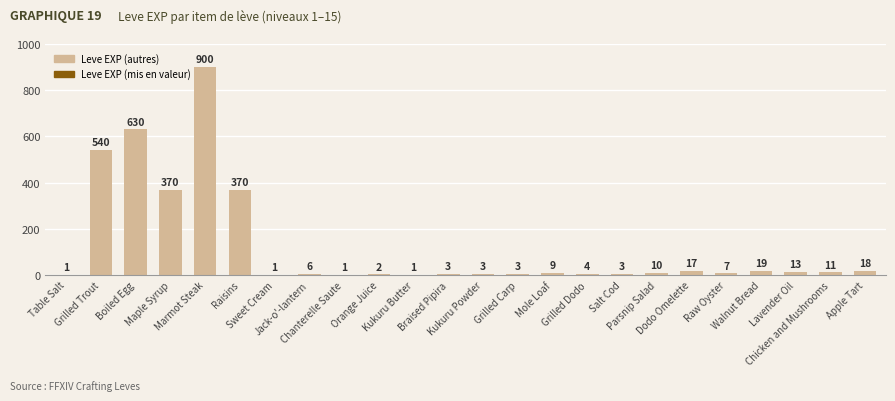

How many distinct data groups are displayed?

1